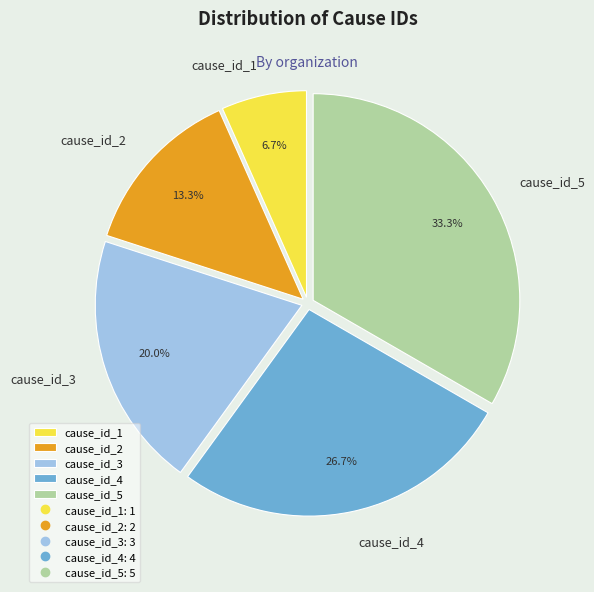

What percentage do cause_id_2 and cause_id_1 together represent?

20.0%